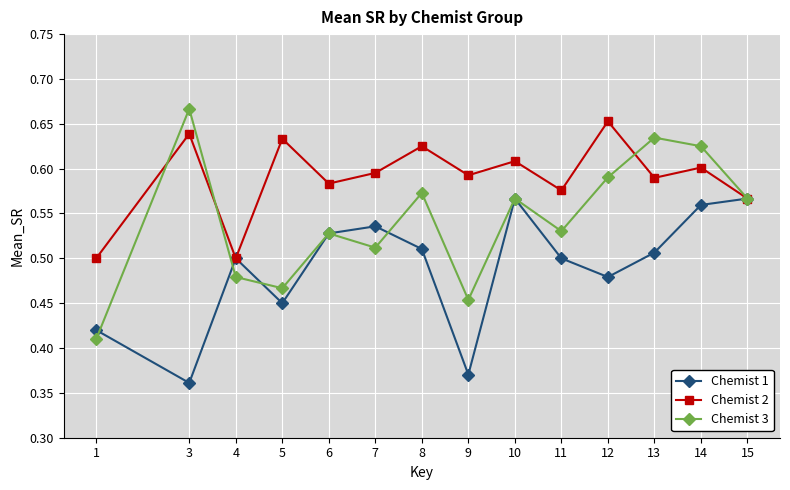

Which series has the largest total across all categories?

Chemist 2